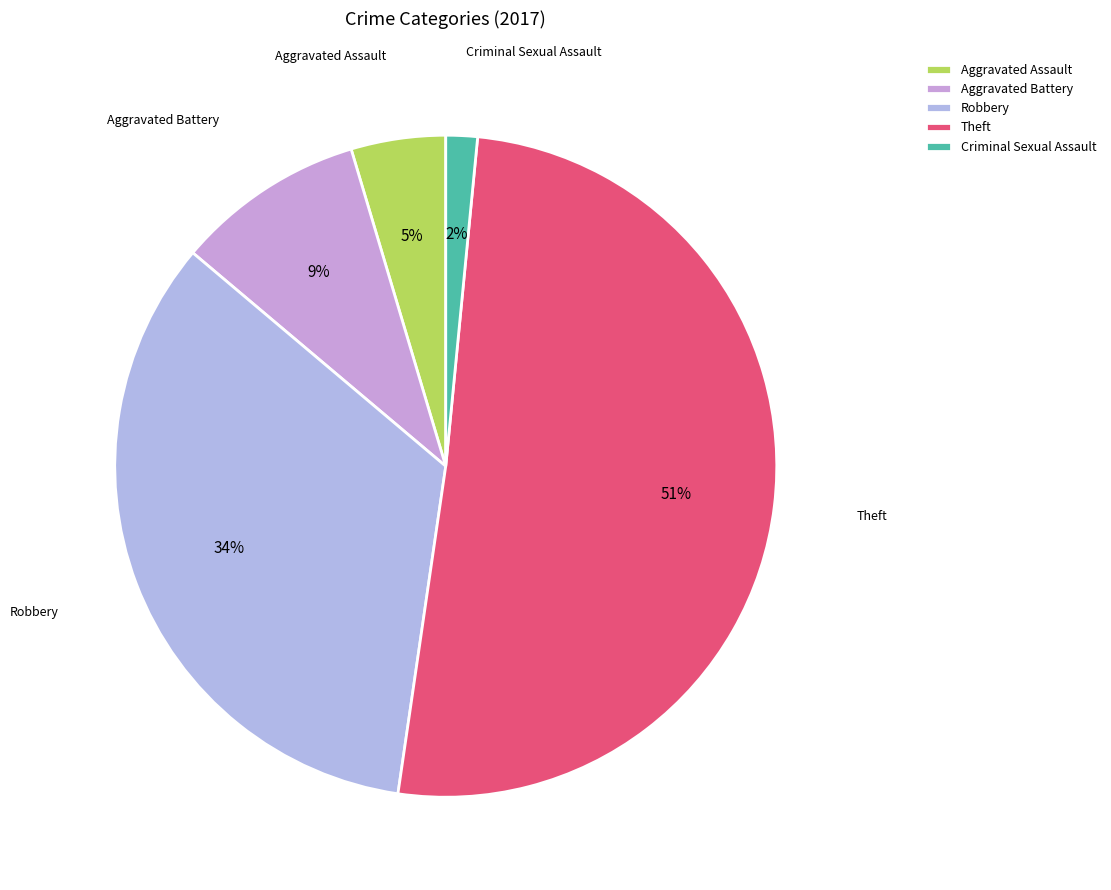

How many segments does this pie chart have?

5